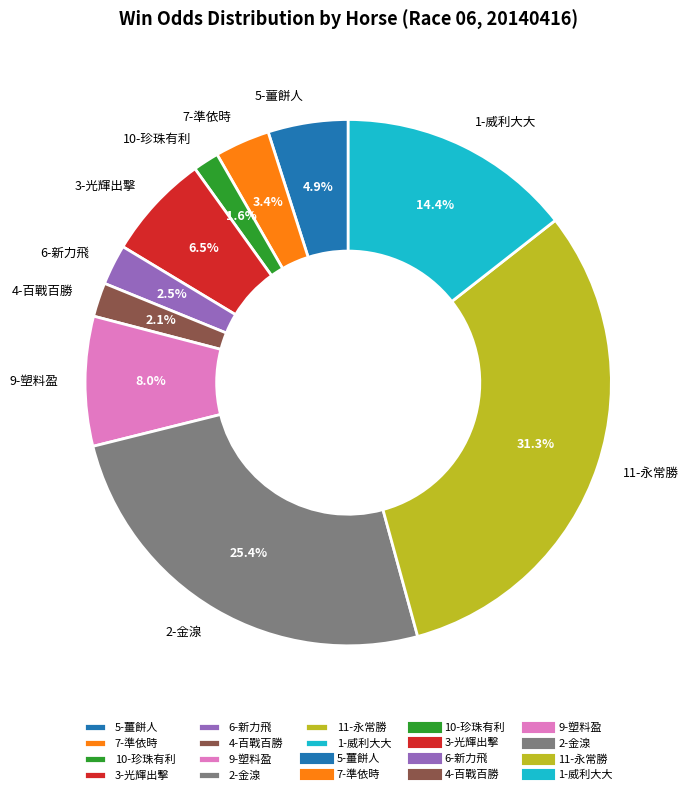

How much of the chart is everything except 10-珍珠有利?

98.4%